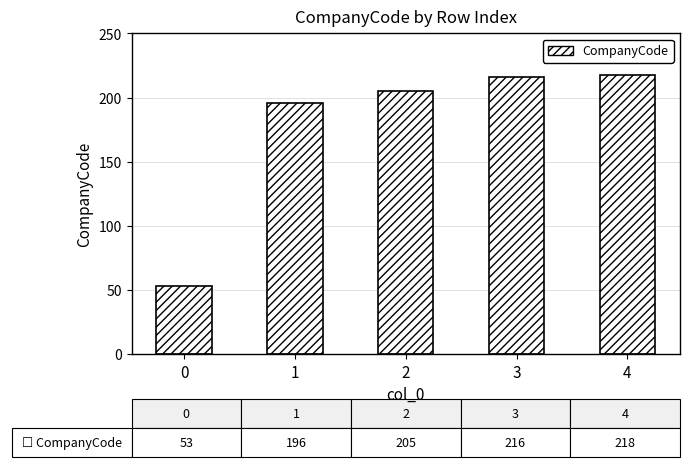

What is the difference between the values at 4 and 2?

13